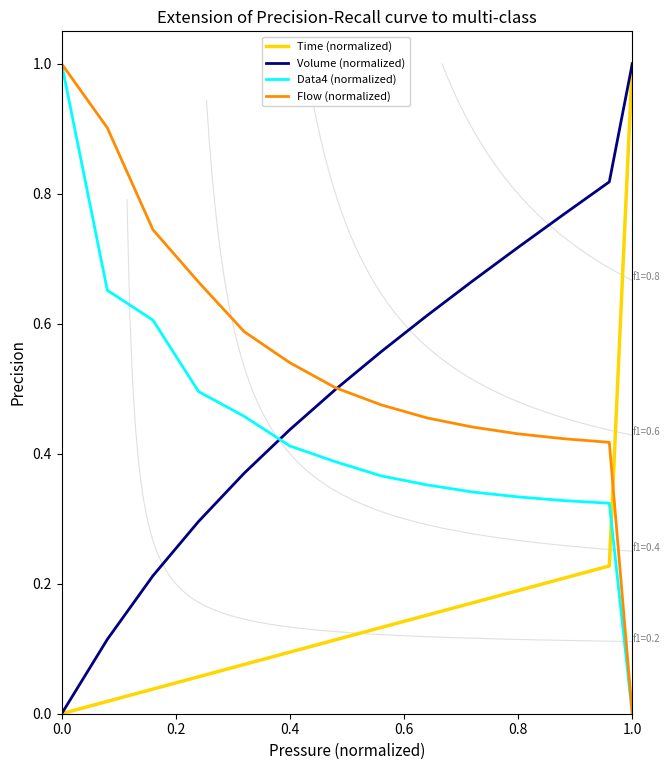

How many positive values does the Time (normalized) series have?

13